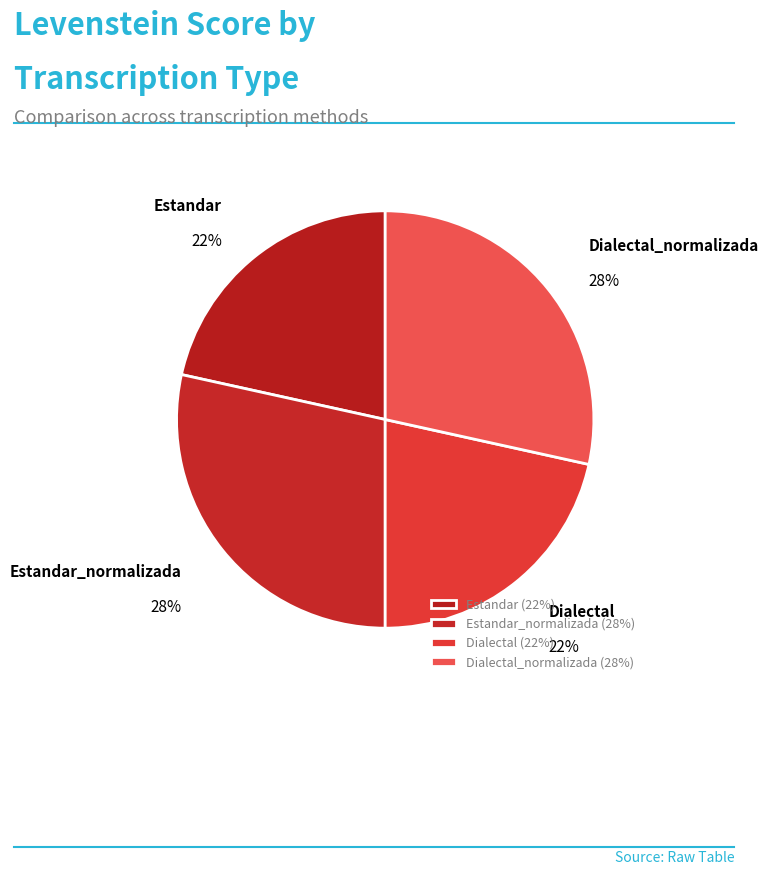

Which has a higher value, Estandar_normalizada or Dialectal?

Estandar_normalizada